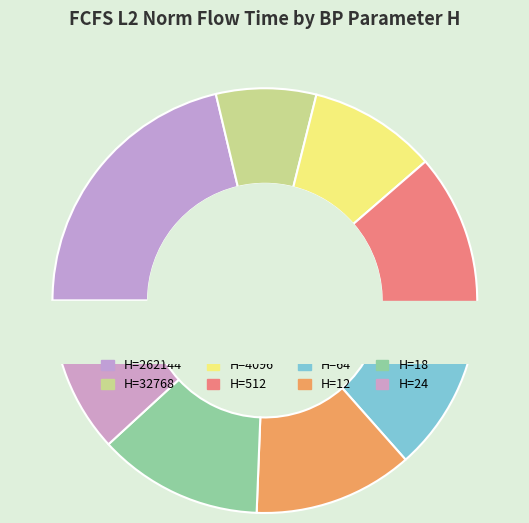

True or false: 64 accounts for 12% of the total.

True